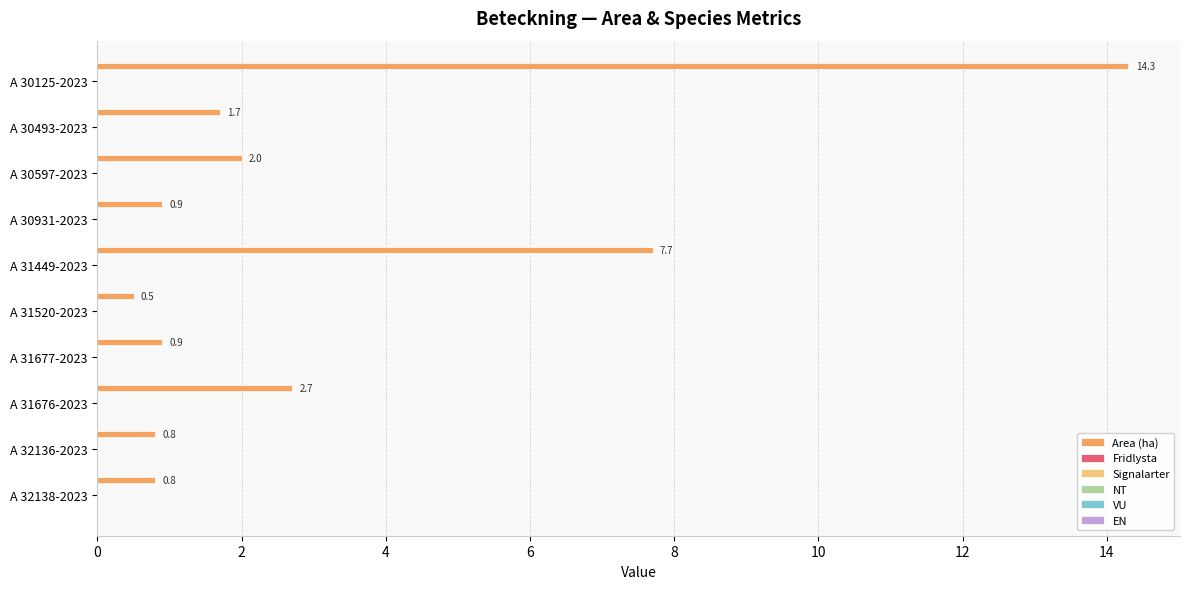

What is the value of the 4th bar from the top?

0.9